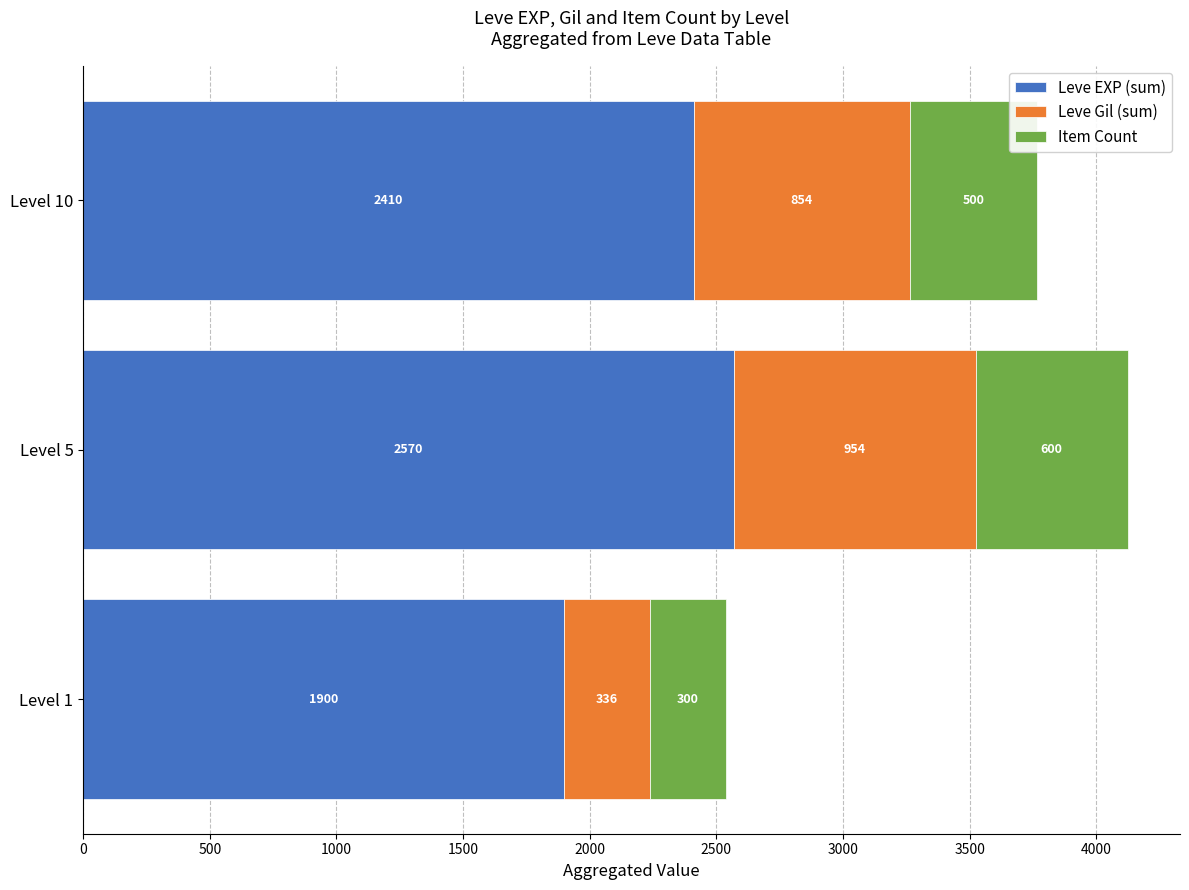

What is the lowest value of the Leve EXP (sum) series?

1900